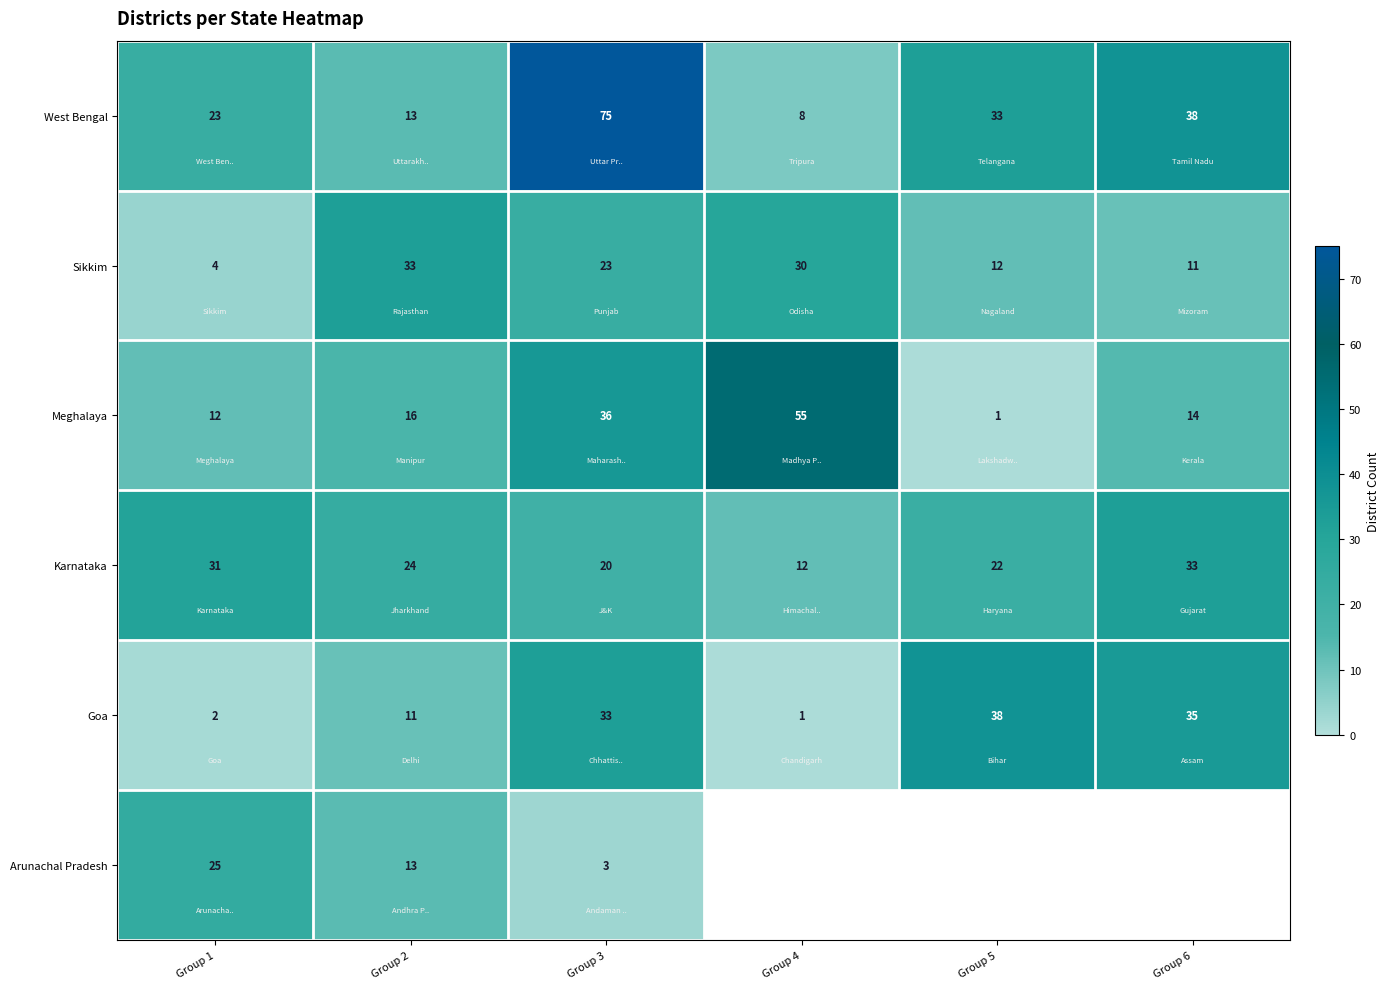

What is the difference between the second highest and second lowest values in the Meghalaya series?

24